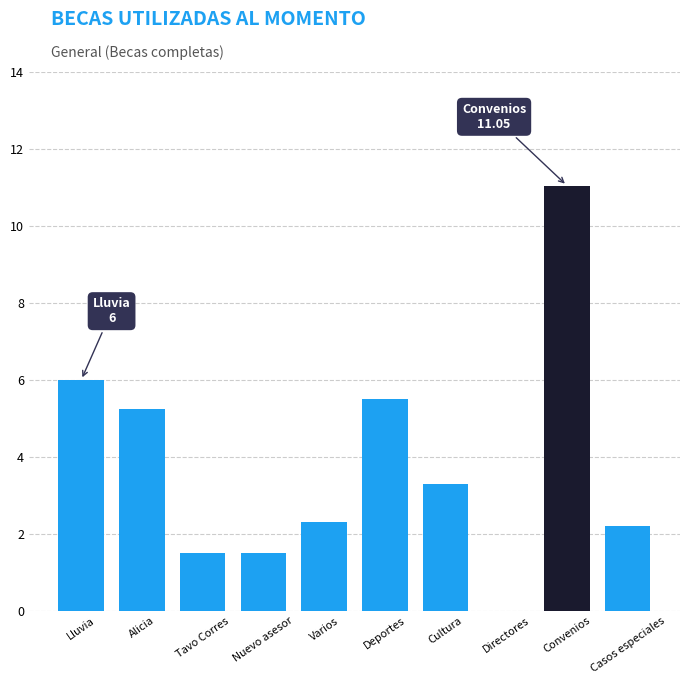

Which label corresponds to the largest value in the chart?

Convenios